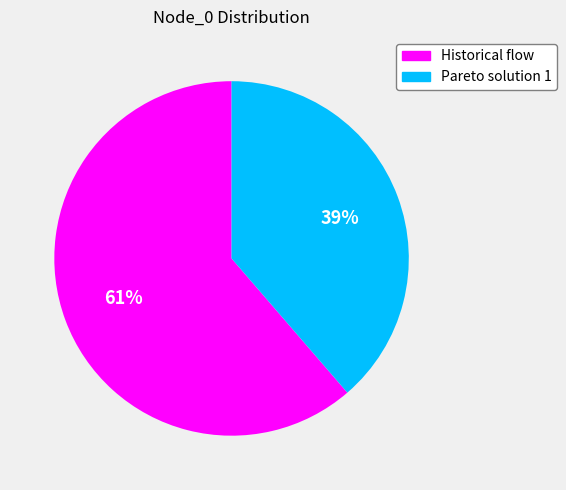

To the nearest percent, what is the average slice percentage?

50%